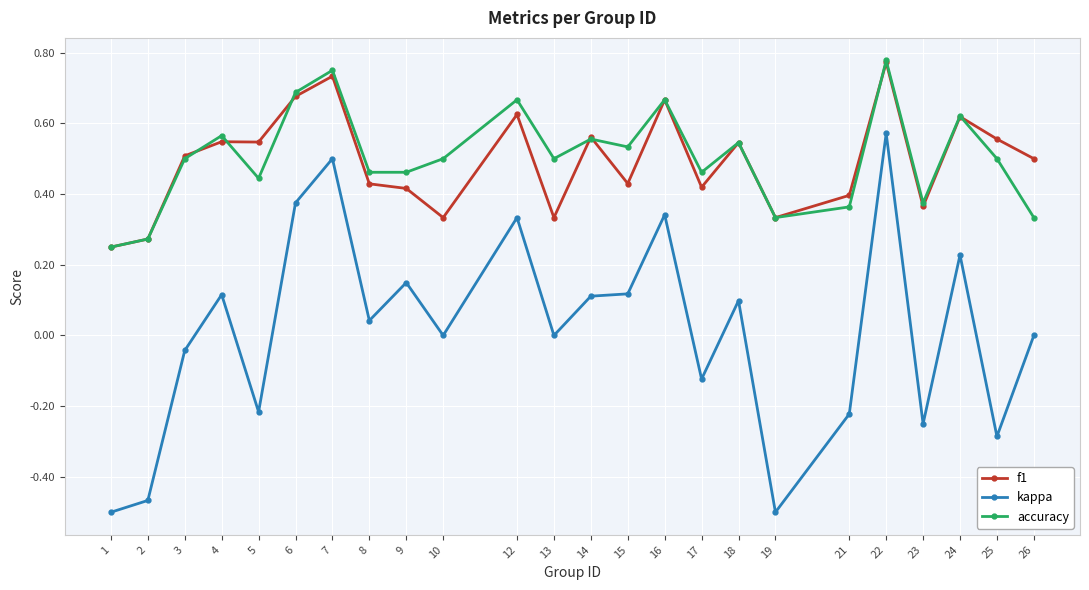

Between 2 and 26, which series saw the biggest shift?

kappa